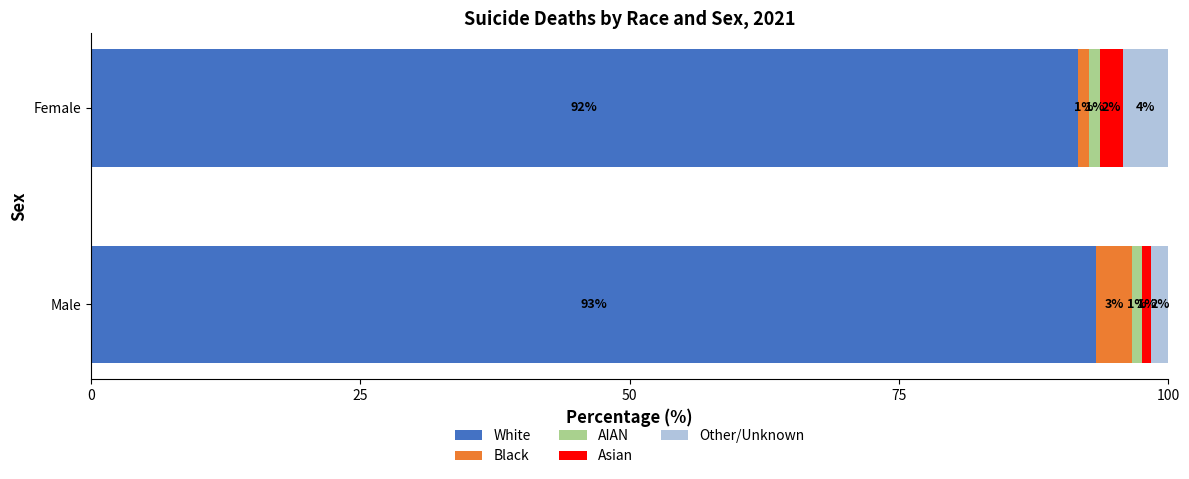

What are all the series names shown in the legend?

White, Black, AIAN, Asian, Other/Unknown